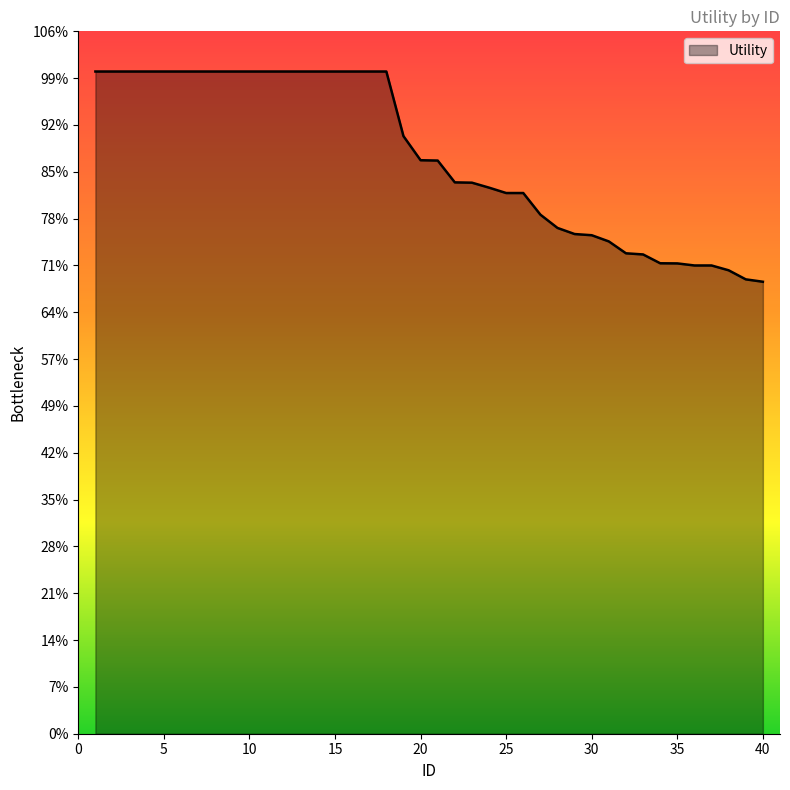

Does the chart display data point markers on the line(s)?

No